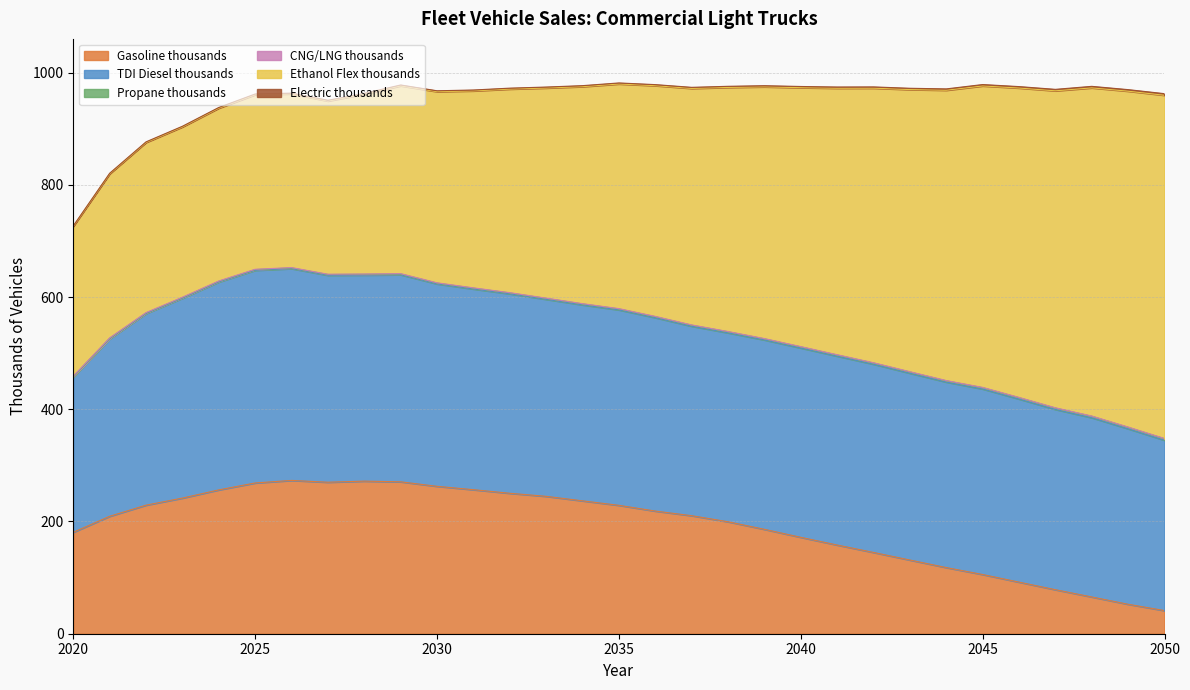

What is the sum of all CNG/LNG thousands values?

16.4